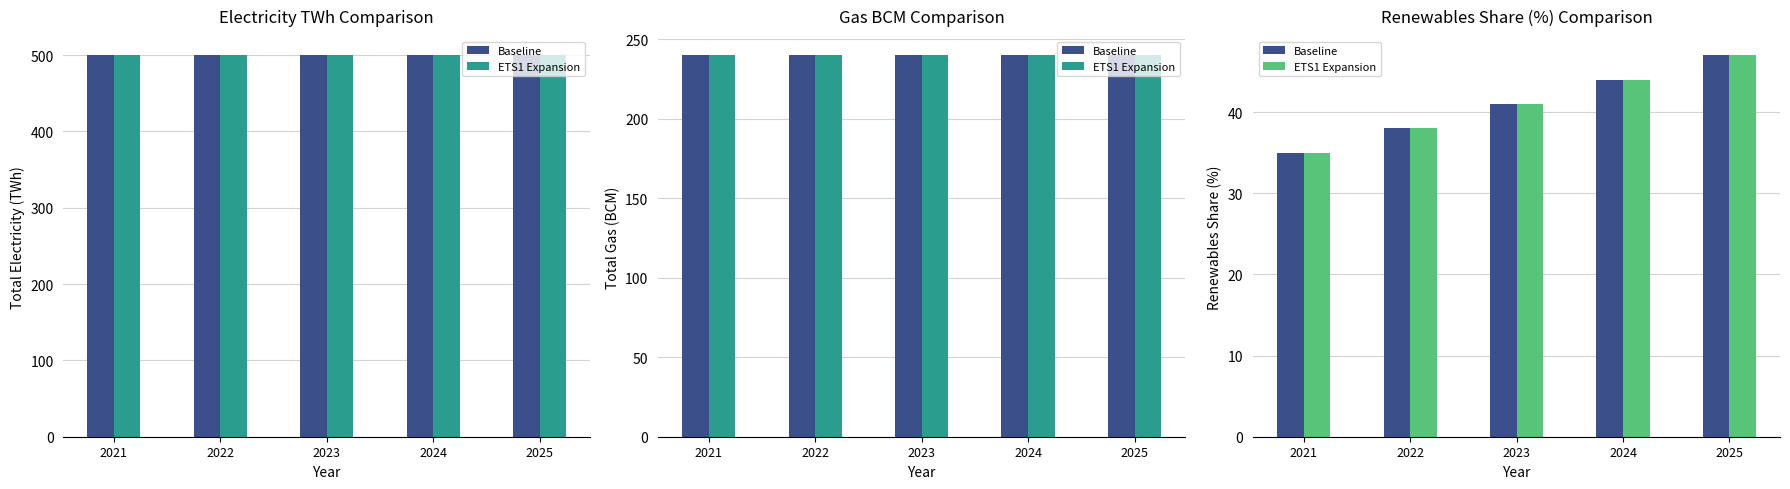

How many groups of bars are there?

5